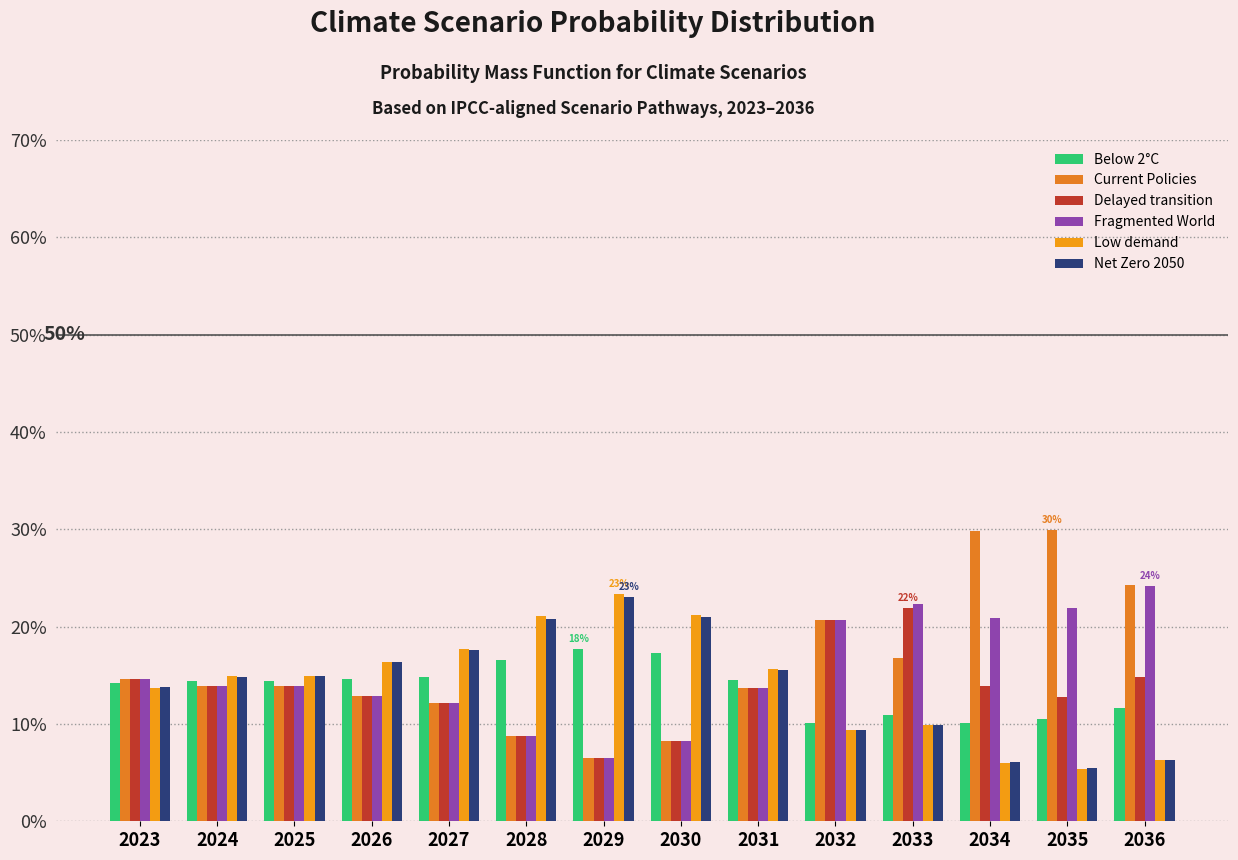

Does the chart contain stacked bars?

No